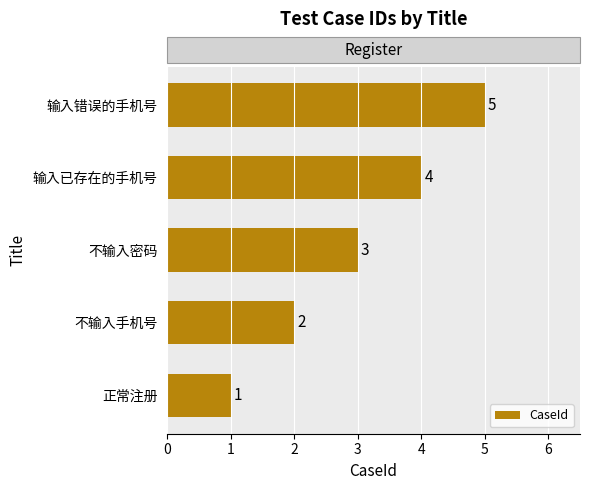

Approximately how many times larger is the value at 不输入密码 compared to 输入错误的手机号?

0.6